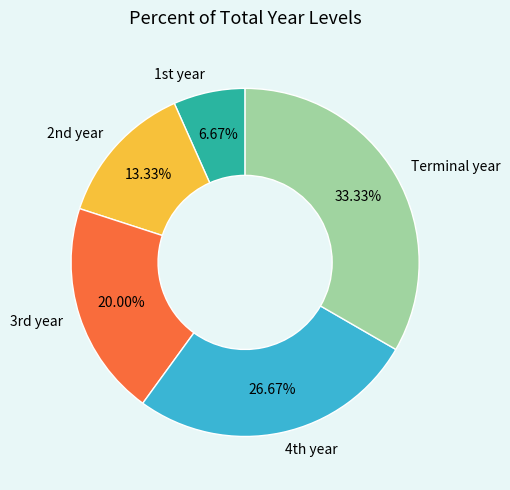

Is there any slice that represents more than half of the pie?

No